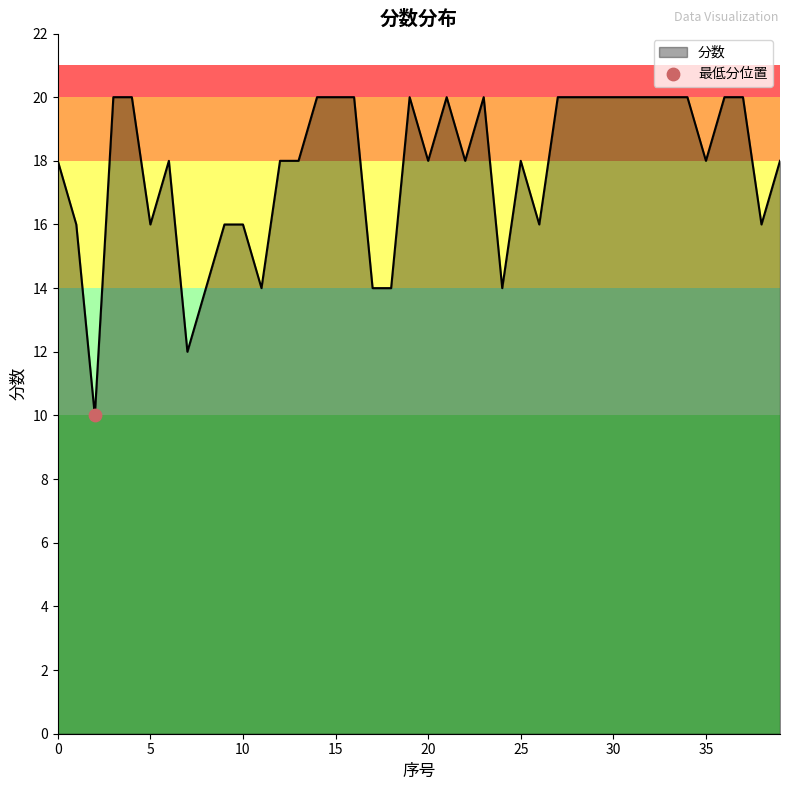

What is the smallest value displayed?

10